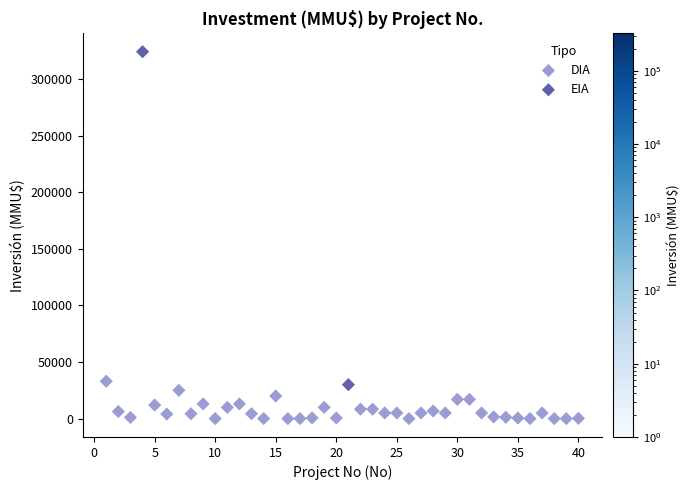

What are all the series names shown in the legend?

DIA, EIA